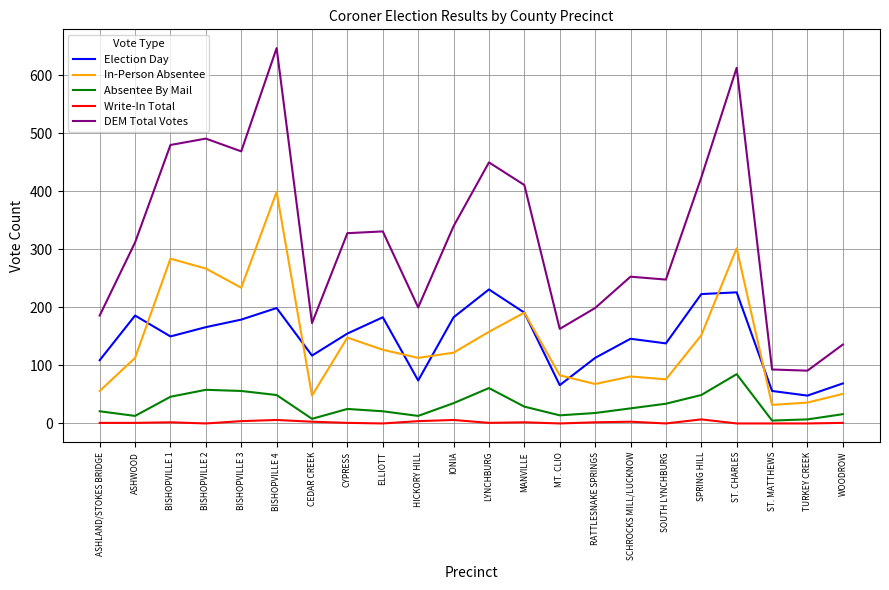

What is the minimum value for Absentee By Mail?

5